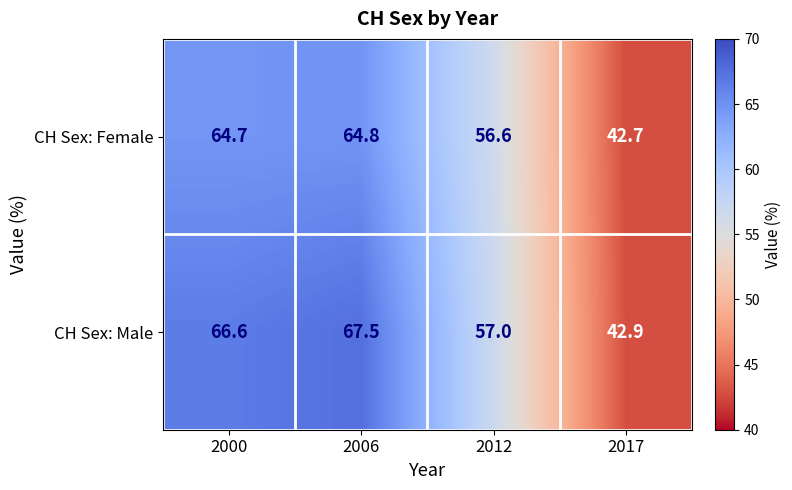

Is it true that CH Sex: Female equals 64.8 at 2006?

True